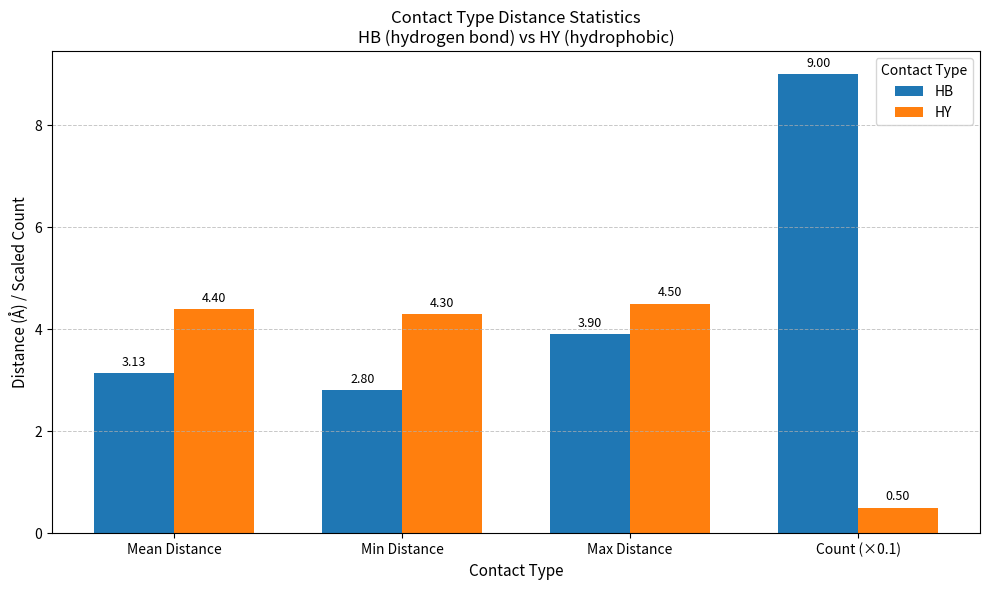

Which series has the largest total across all categories?

HB